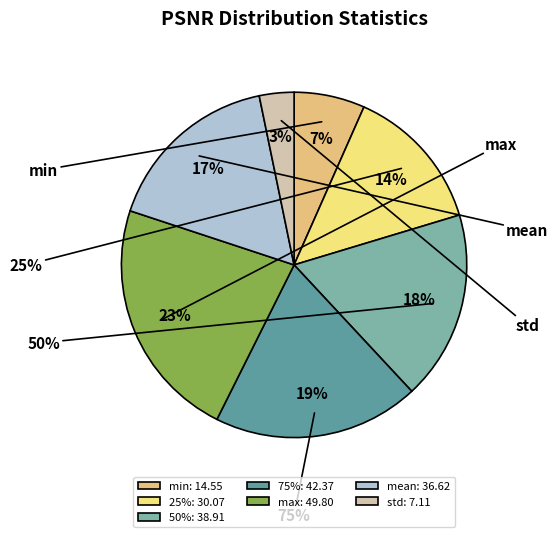

Do std and min together represent more than half of the pie?

No